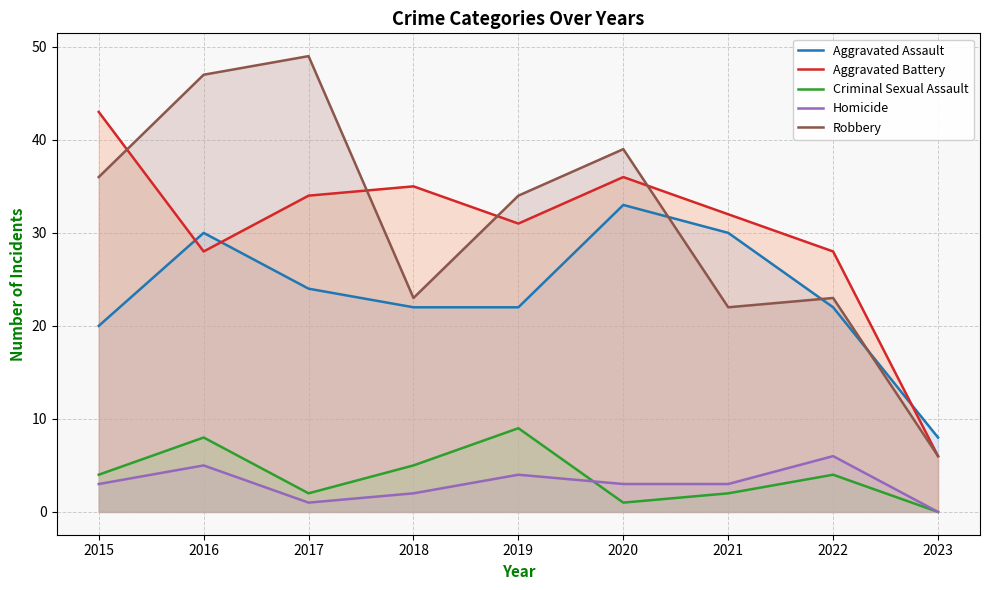

What is the sum of the Robbery values at 2019 and 2022?

57